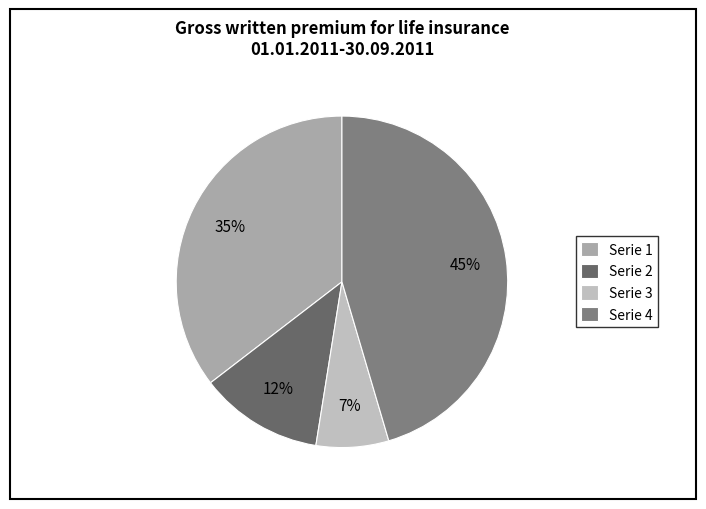

The Serie 3 slice represents 1% of the pie. True or false?

False